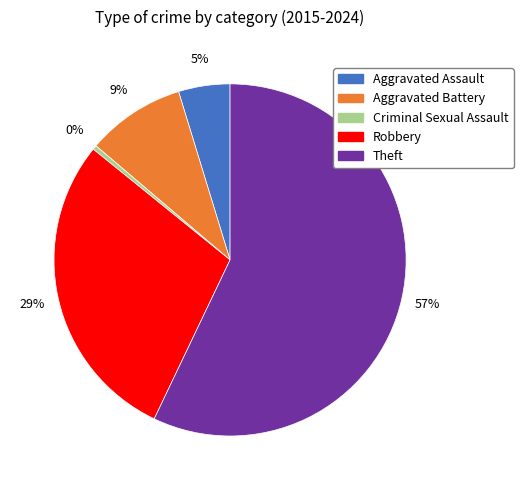

Rank the categories by value from highest to lowest.

Theft, Robbery, Aggravated Battery, Aggravated Assault, Criminal Sexual Assault